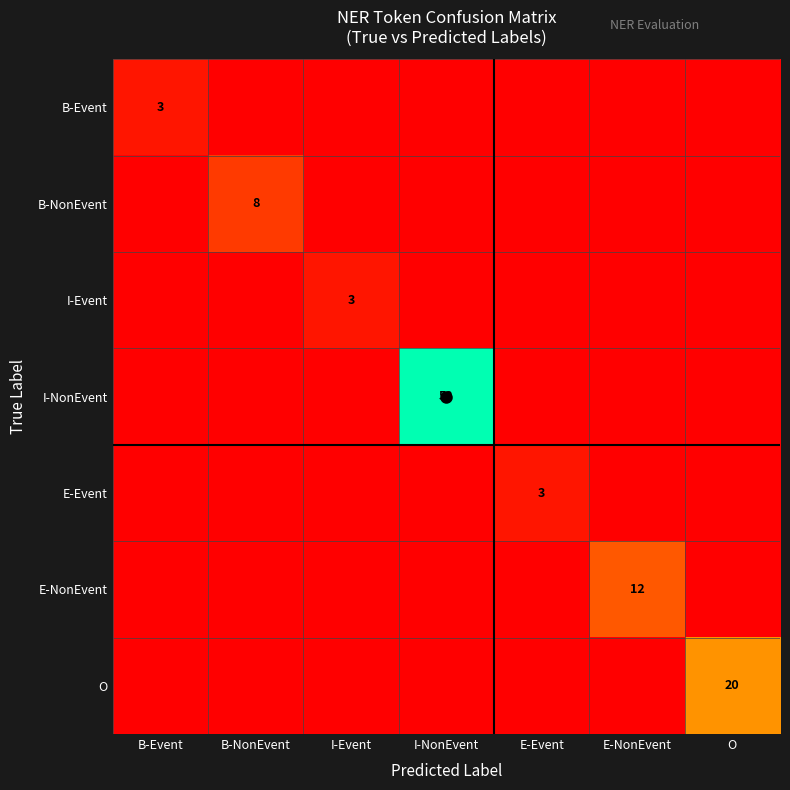

Is it true that B-NonEvent equals 0 at I-NonEvent?

True